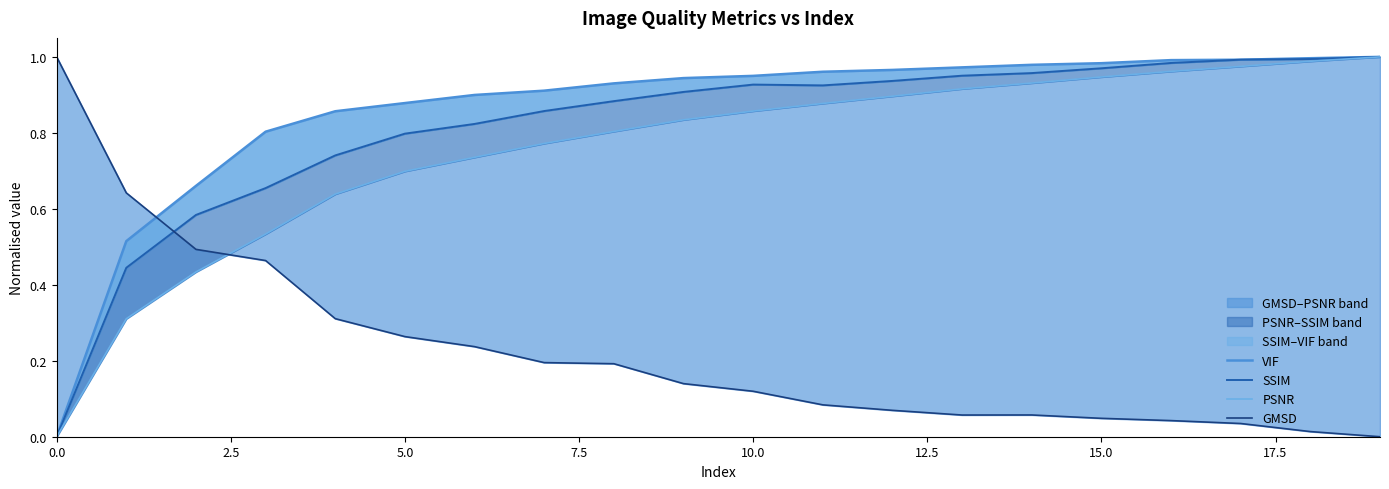

How many intersections are there between VIF and SSIM?

2